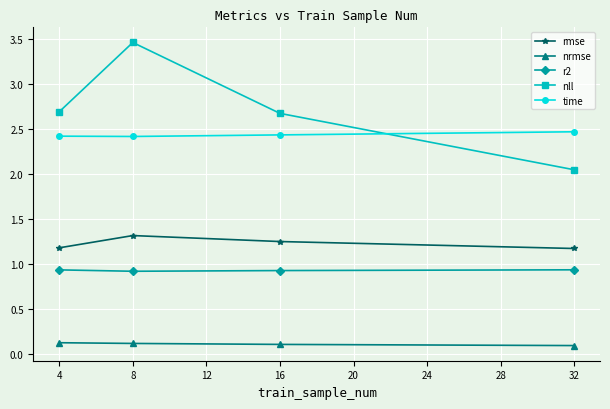

Between 16 and 32, which series saw the biggest shift?

nll